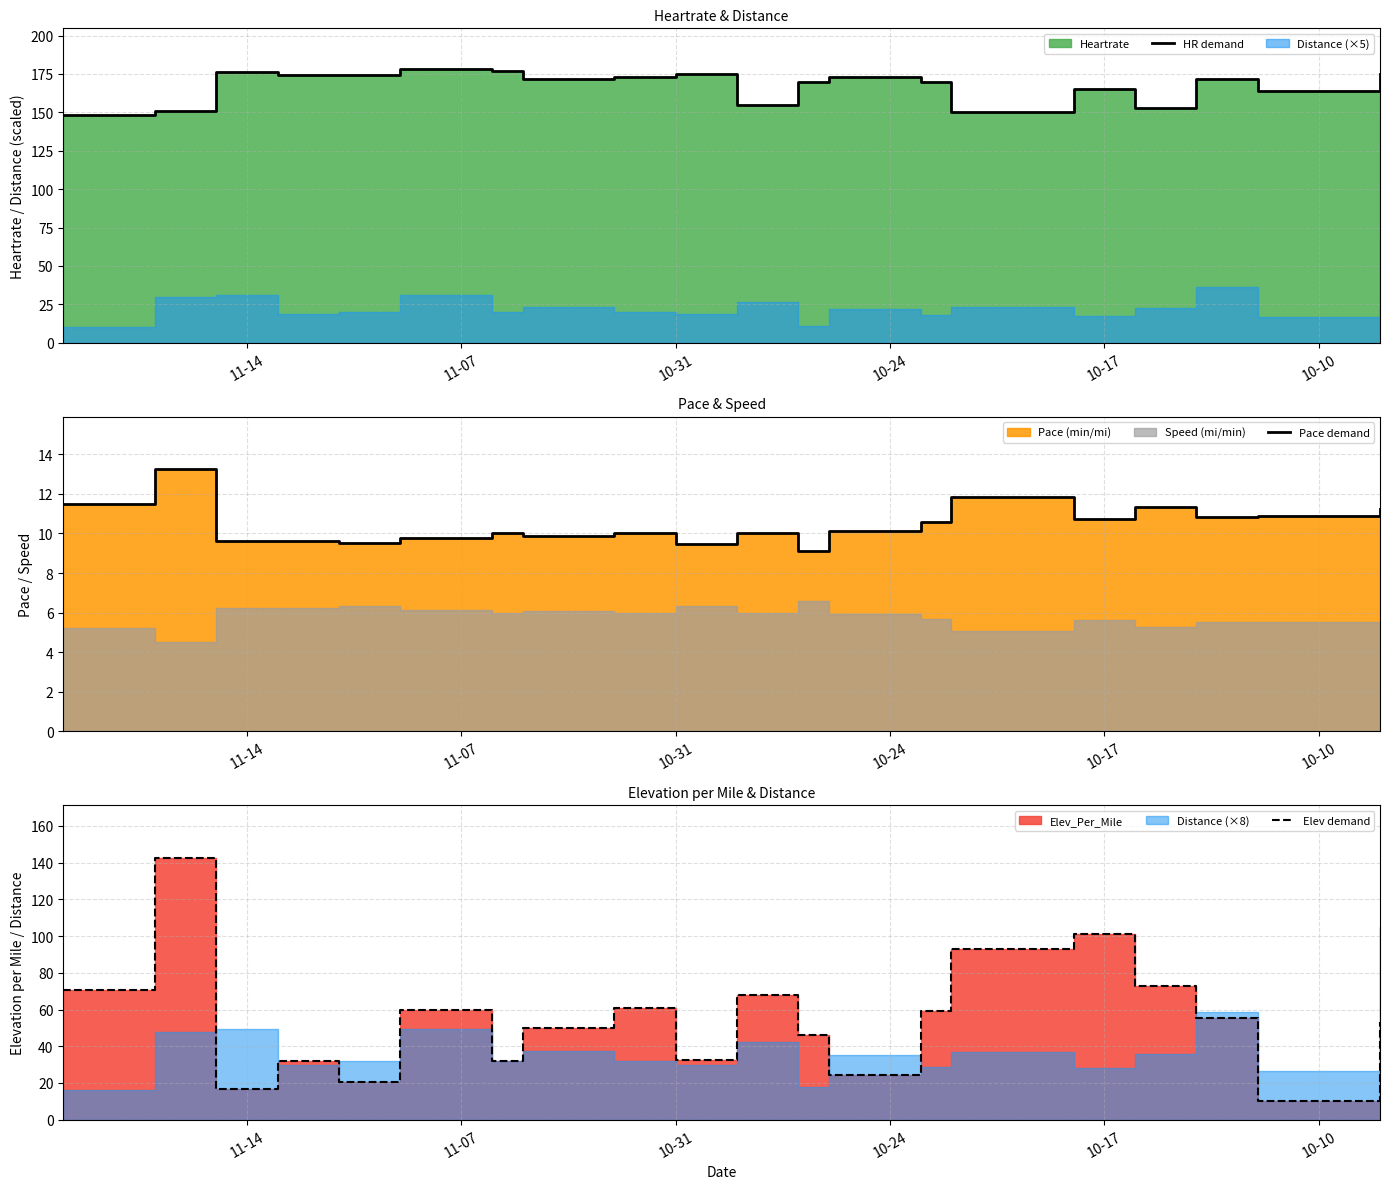

True or false: HR demand and Pace demand intersect in this chart.

False